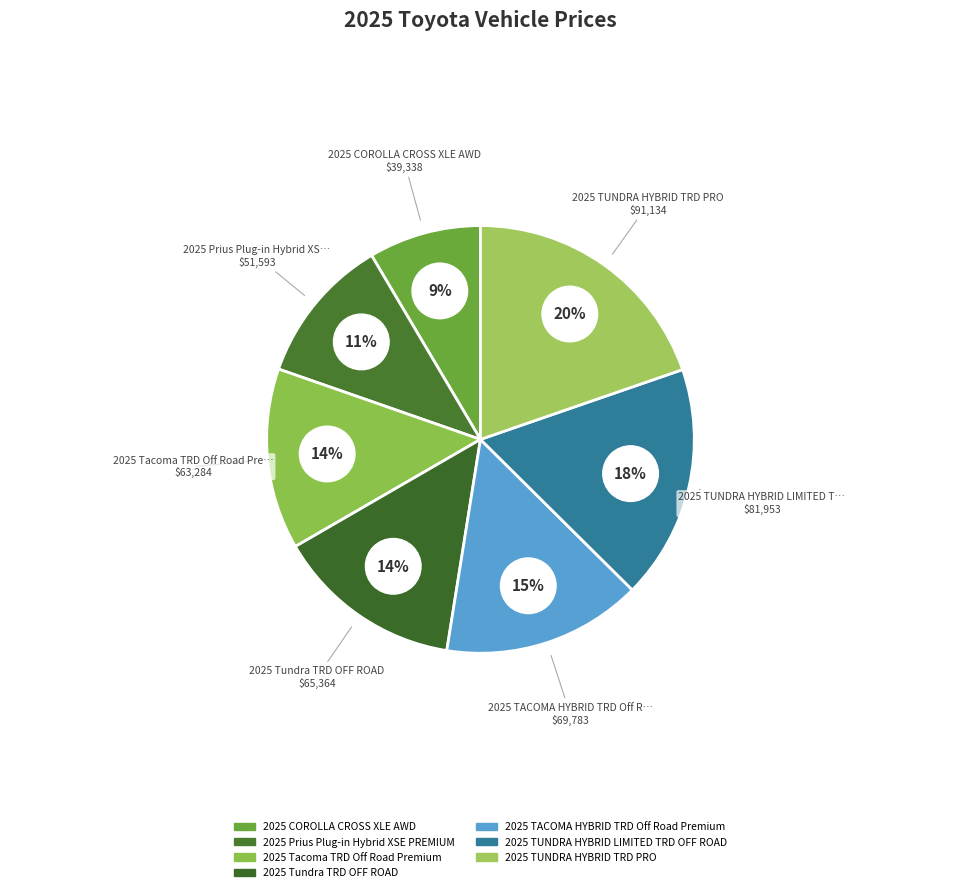

How many slices are in this pie chart?

7